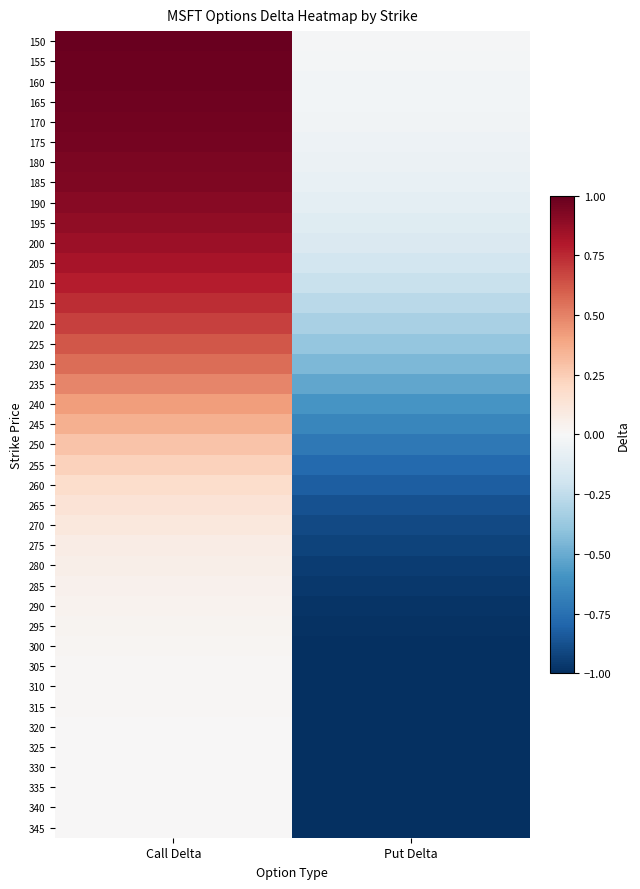

List the series in order of their peak value, highest first.

150, 155, 160, 165, 170, 175, 180, 185, 190, 195, 200, 205, 210, 215, 220, 225, 230, 235, 240, 245, 250, 255, 260, 265, 270, 275, 280, 285, 290, 295, 300, 305, 310, 315, 320, 325, 330, 335, 340, 345